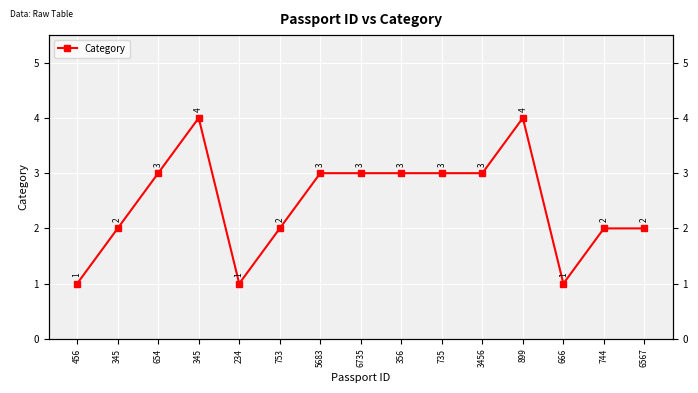

What value does the data have at 666?

1